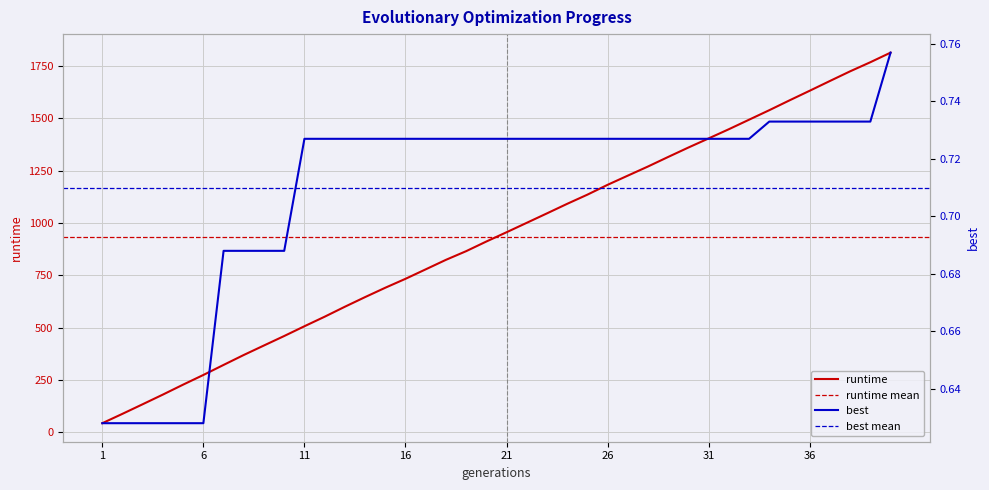

Which series has the largest total across all categories?

runtime